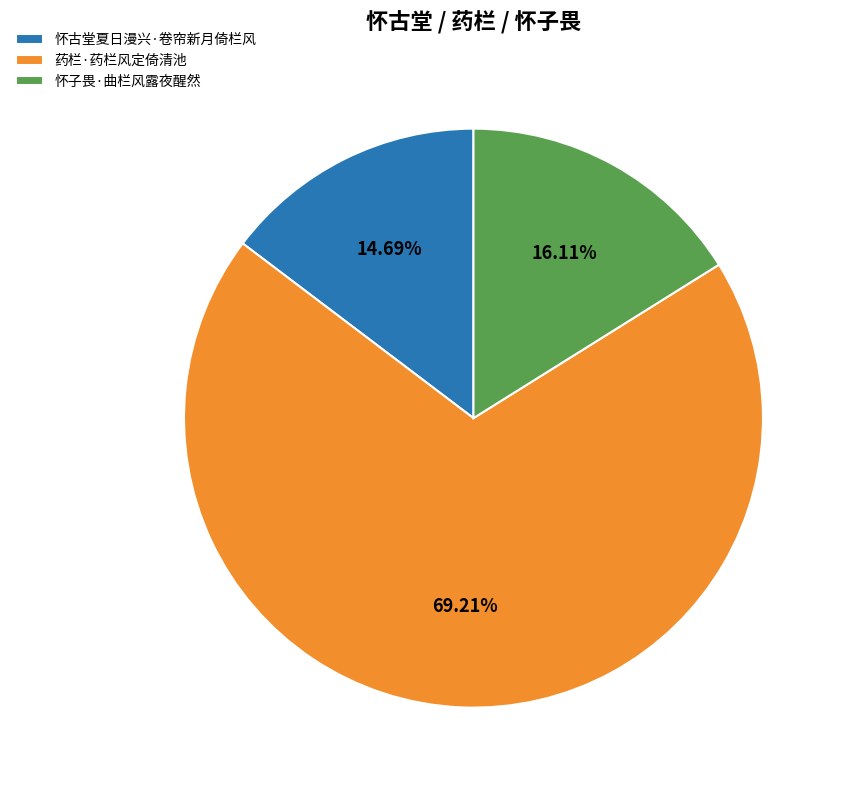

True or false: 怀子畏·曲栏风露夜醒然 accounts for 29% of the total.

False